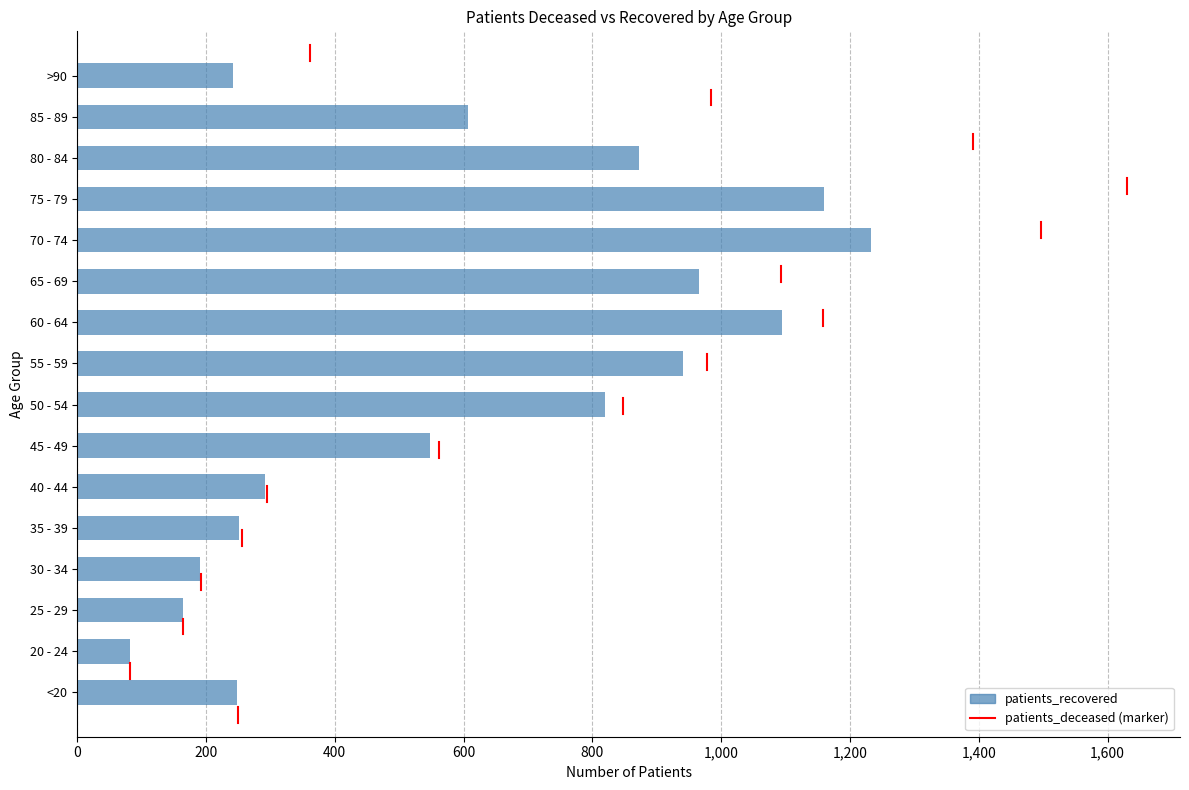

What is the ratio of the value at 65 - 69 to the value at 20 - 24?

11.8